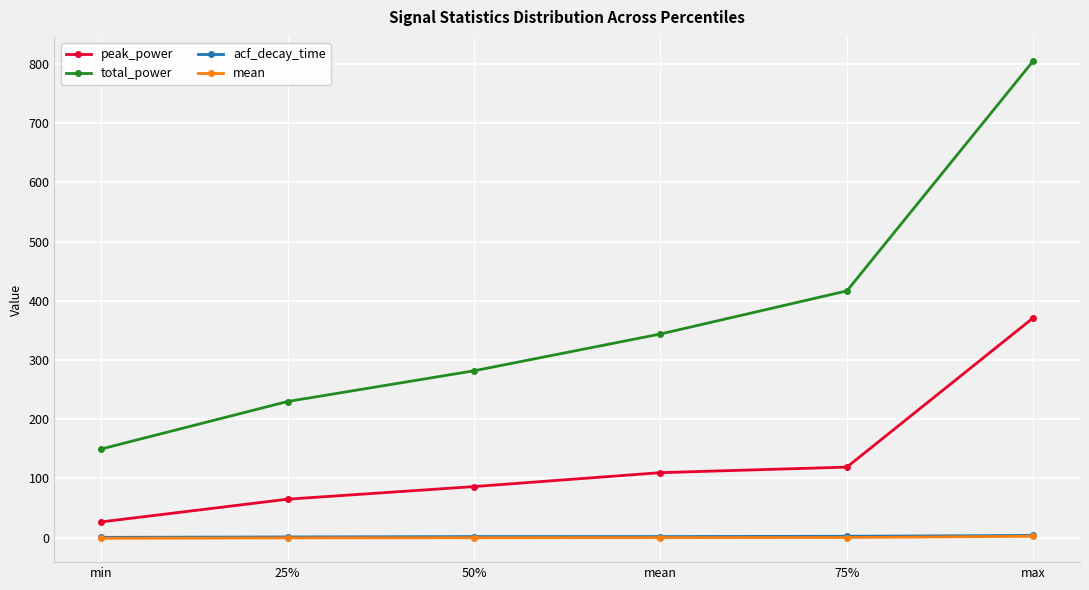

The value of peak_power at 25% is 64.9. True or false?

True